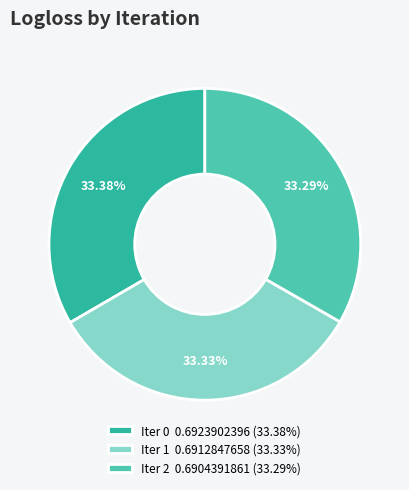

Does Iter 1 0.6912847658 (33.33%) account for over 50% of the chart?

No